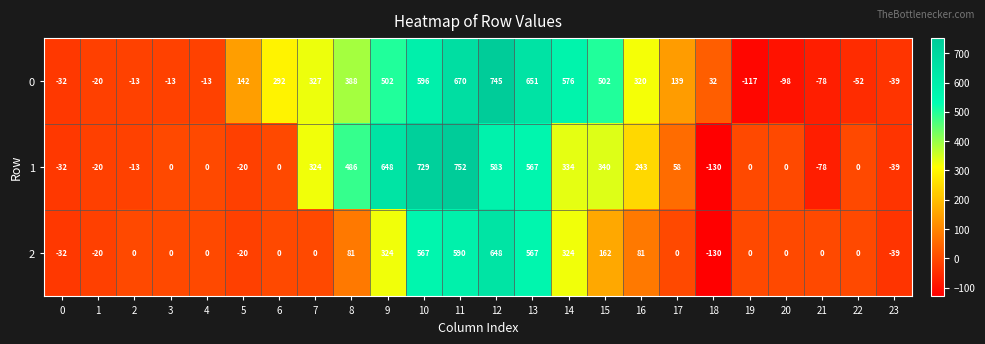

List the series in order of their peak value, lowest first.

2, 0, 1